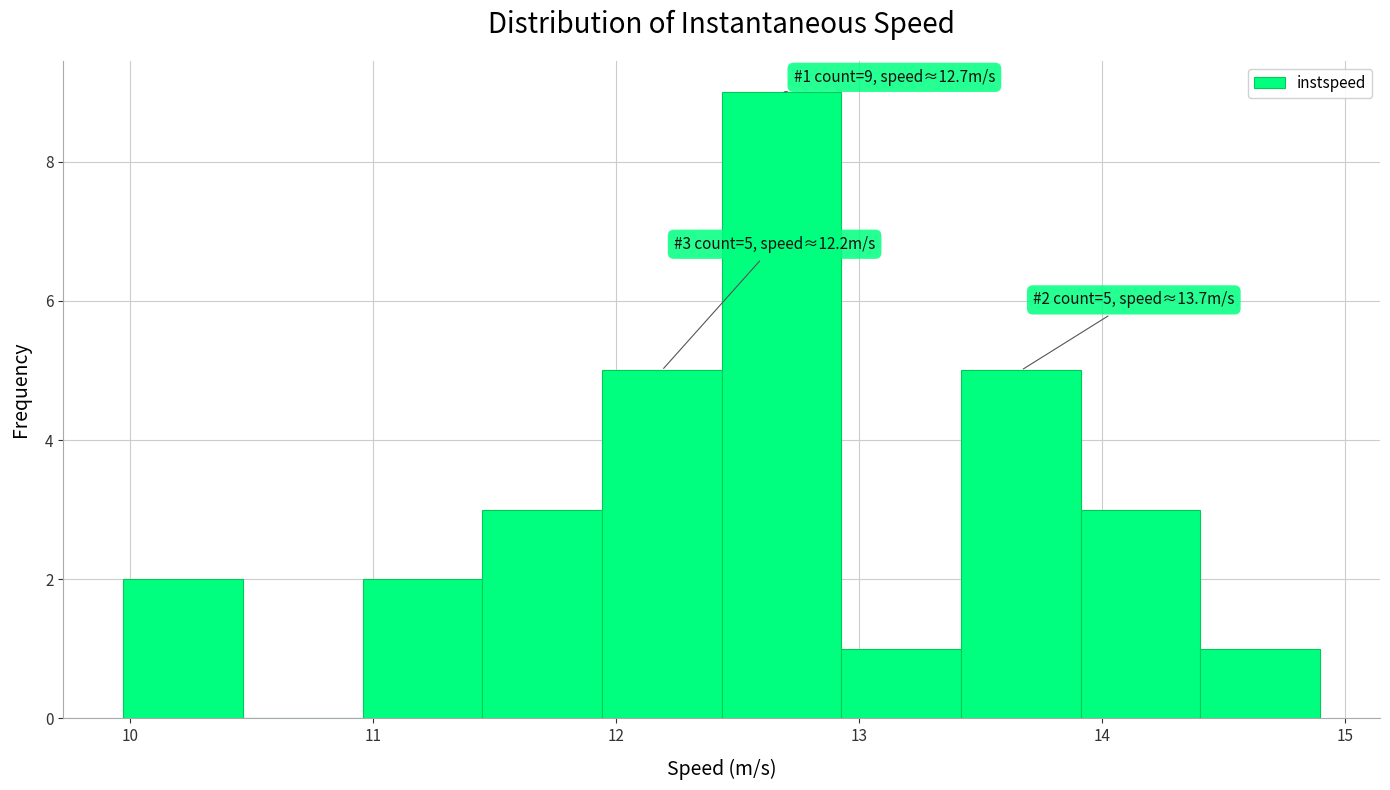

Over which range of the x-axis is the bar tallest?

12.4 to 12.9